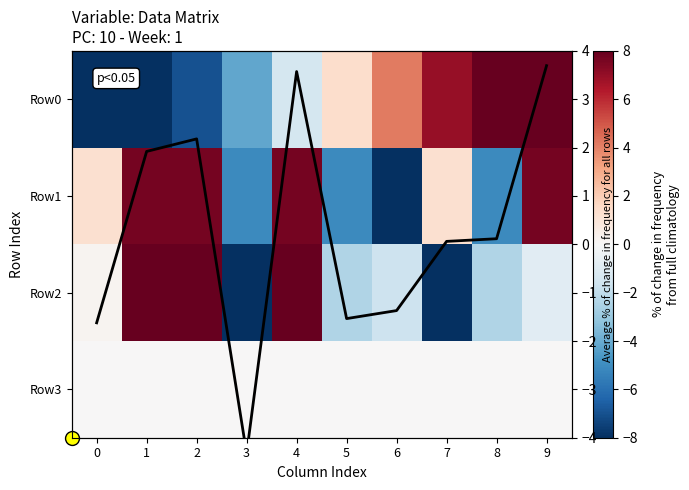

At 7, list the series in order from largest to smallest.

Row0, Row1, Row mean, Row3, Row2